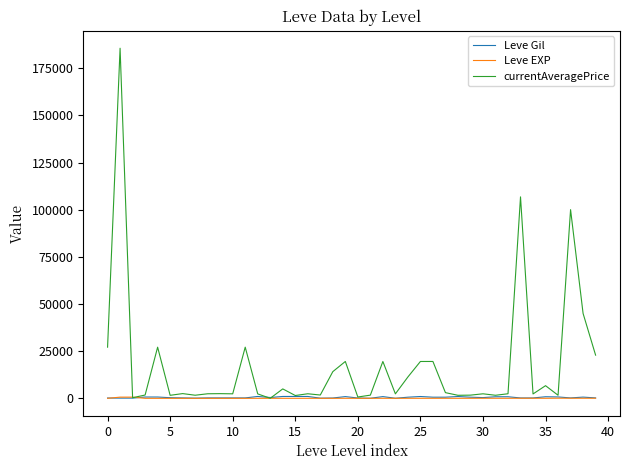

What is the maximum value shown in the chart?

185632